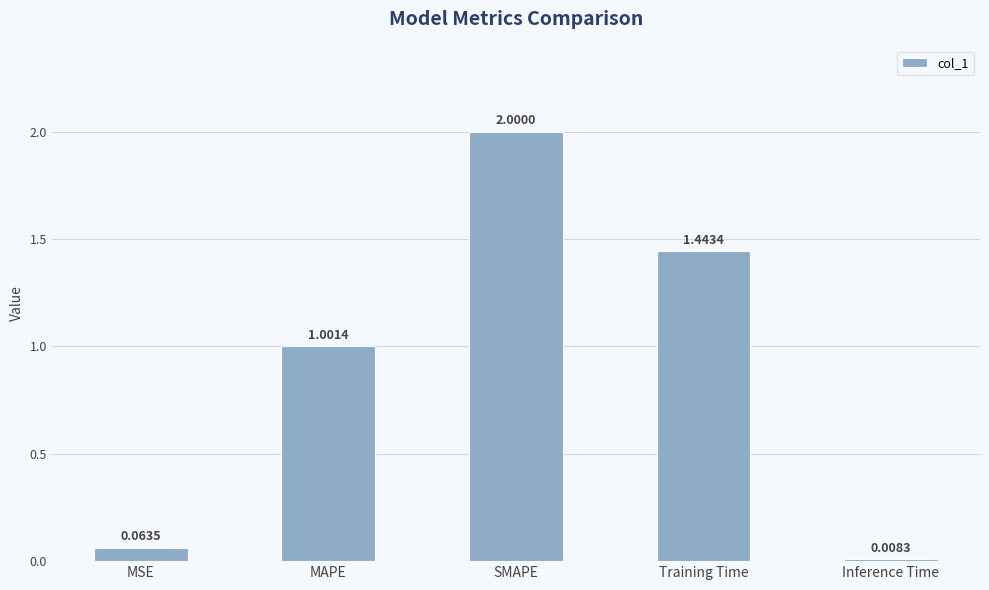

What is the maximum value shown in the chart?

2.0